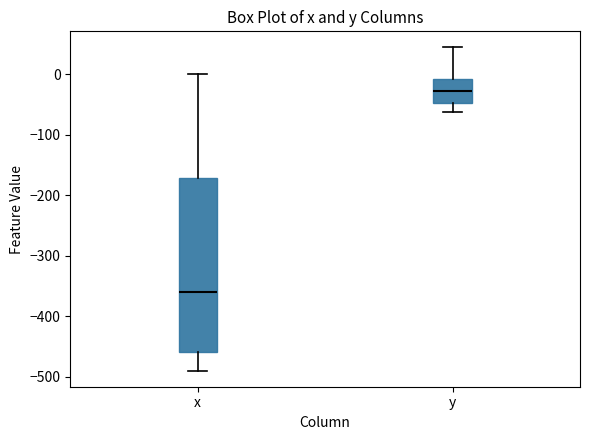

Reading left to right, read every box against the y-axis: the position of its median line, the range the box covers, and the ends of its whiskers. The values are not printed on the chart, so give them approximately, as read against the axis.

x: median -360, box -460 to -170, whiskers -490 to 0
y: median -30, box -50 to -10, whiskers -60 to 40